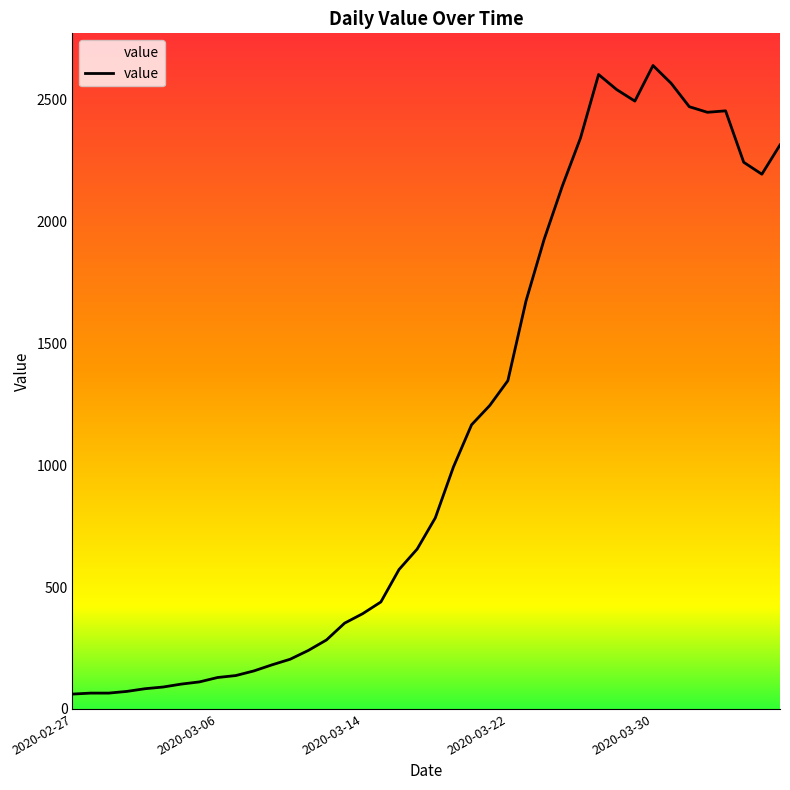

What is the maximum value shown in the chart?

2640